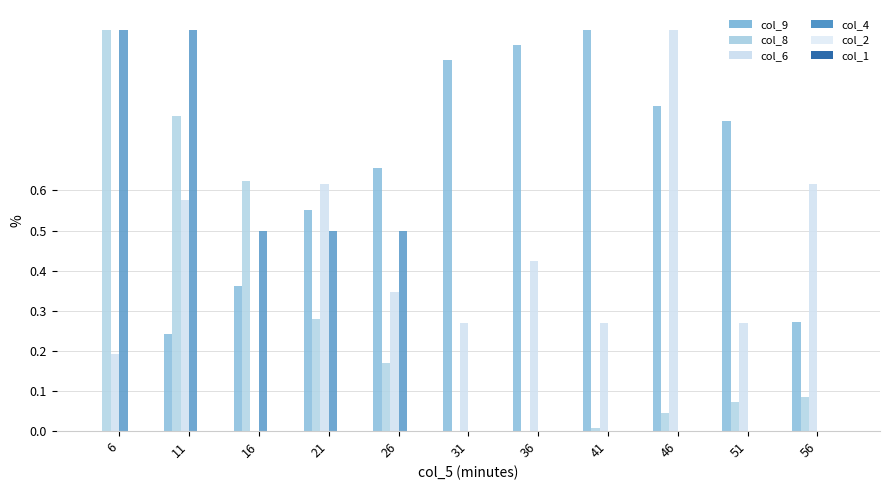

Which has a higher value, 11 or 21?

21